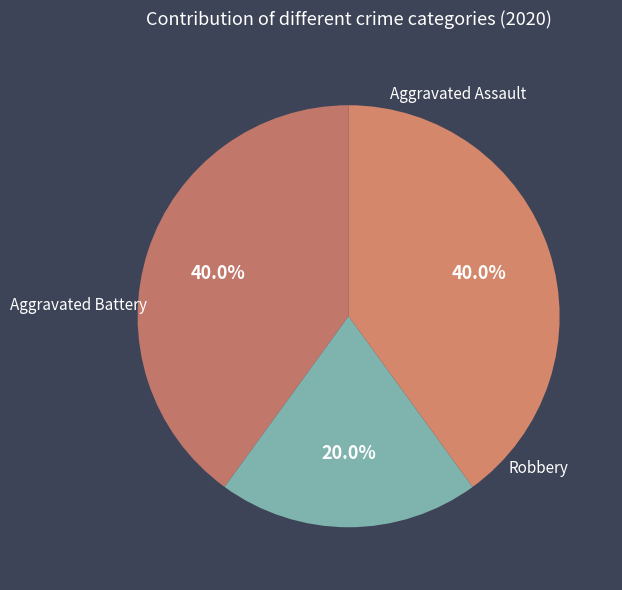

To the nearest percent, what is the combined percentage of Aggravated Assault and Robbery?

80%